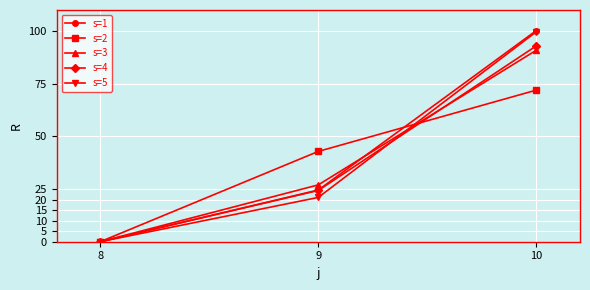

What is the difference between the highest and lowest values at 9?

21.8